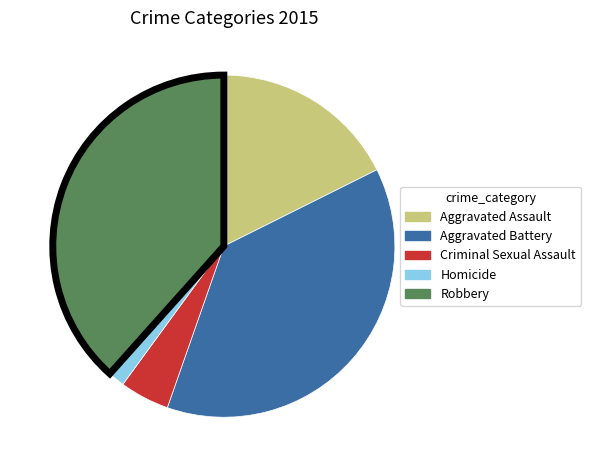

Combined, do Aggravated Battery and Homicide account for over 50%?

No